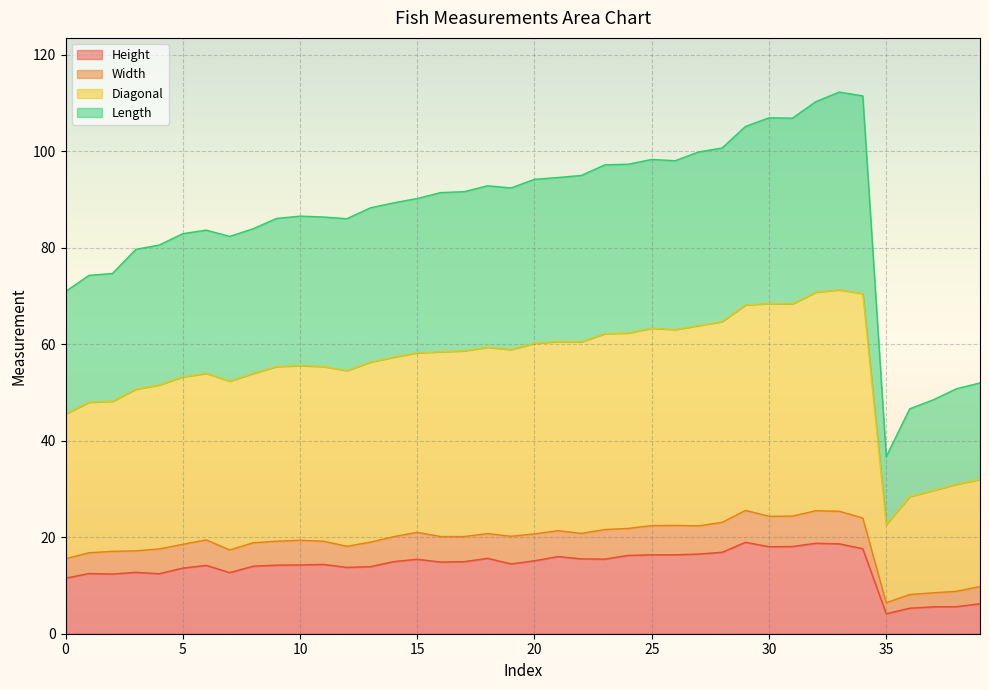

What is the total value across all series at 0?

70.9